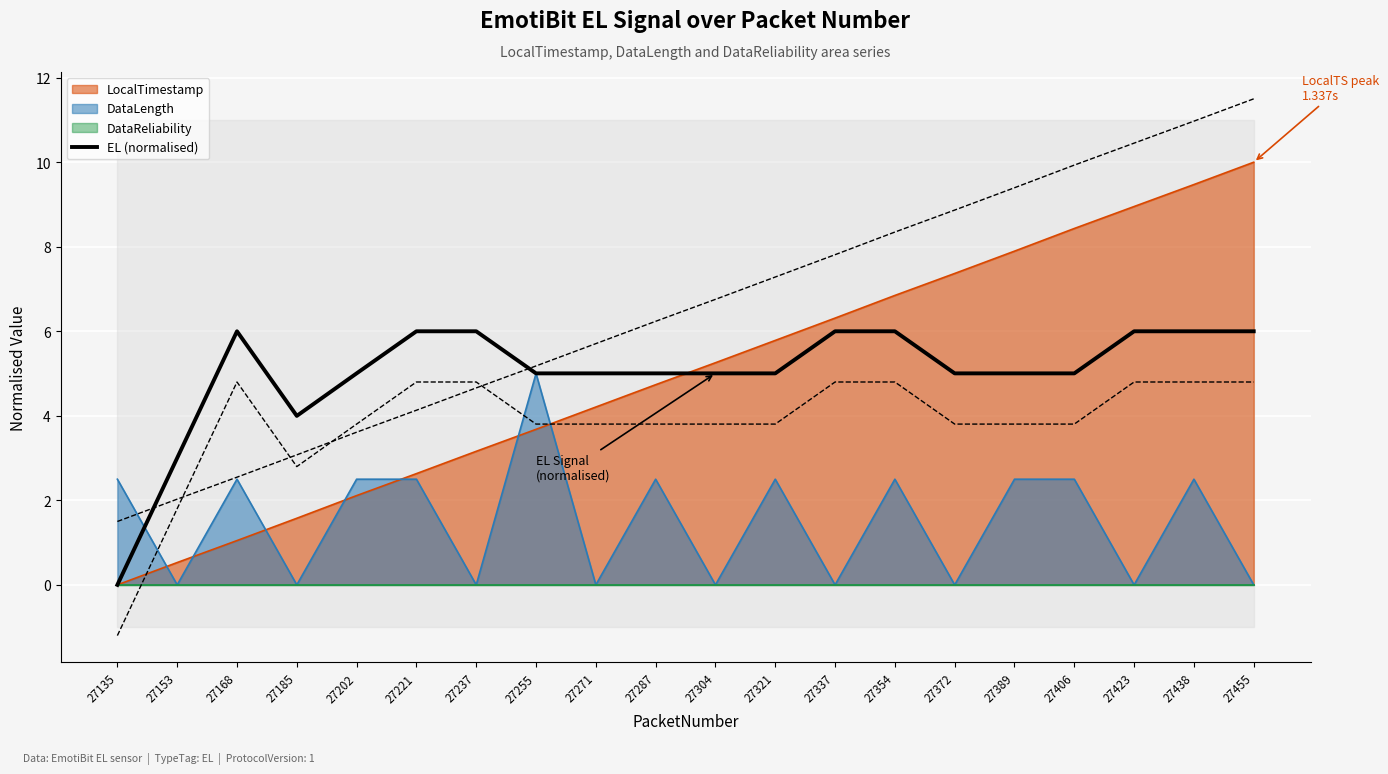

The DataLength series shows 2.5 at 27202. True or false?

True